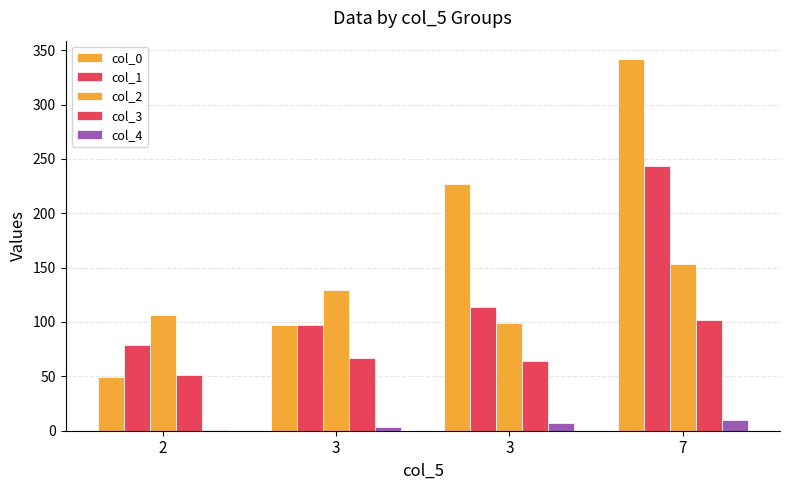

Count the number of categories in the chart.

4